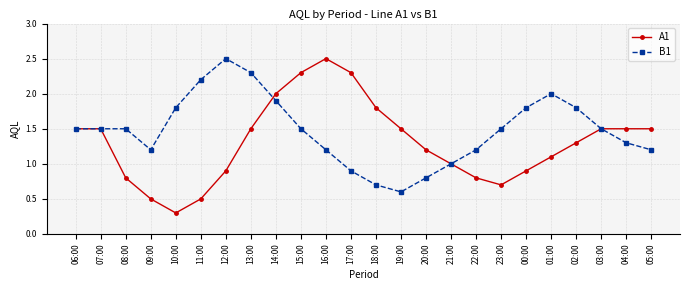

What is the lowest value of the B1 series?

0.6